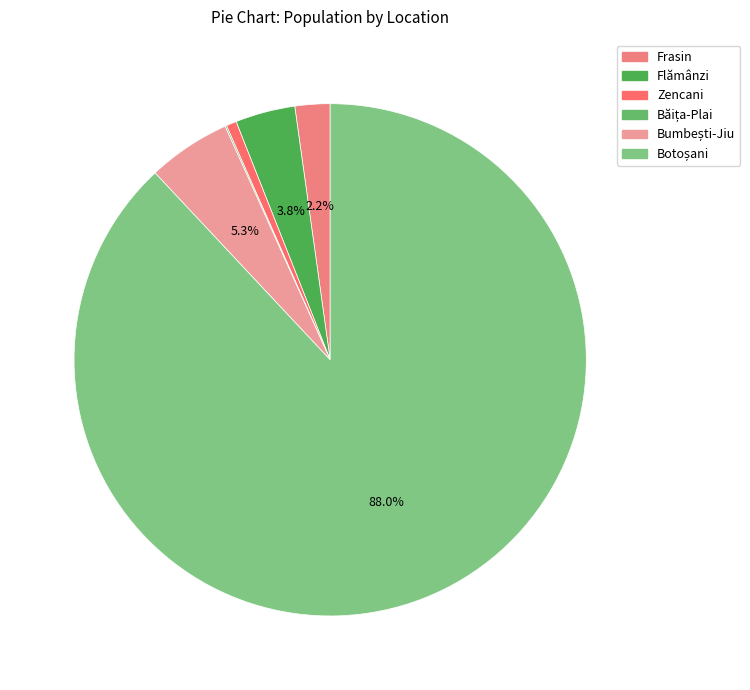

Count the number of slices in the pie.

6